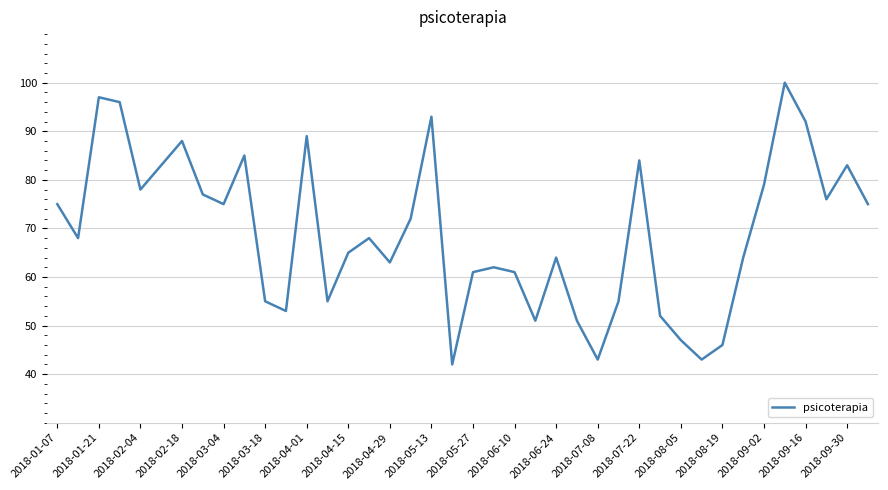

What is the difference between the maximum and minimum values?

58